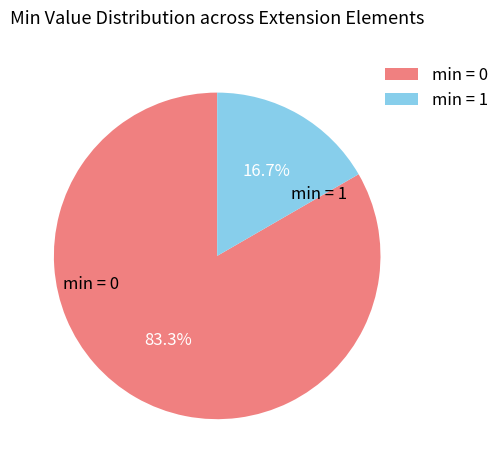

Combined, do min = 1 and min = 0 account for over 50%?

Yes